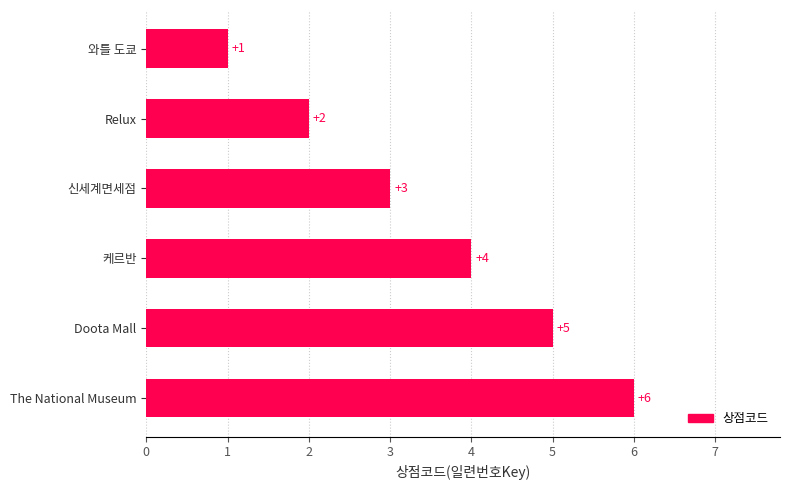

What is the average value?

4